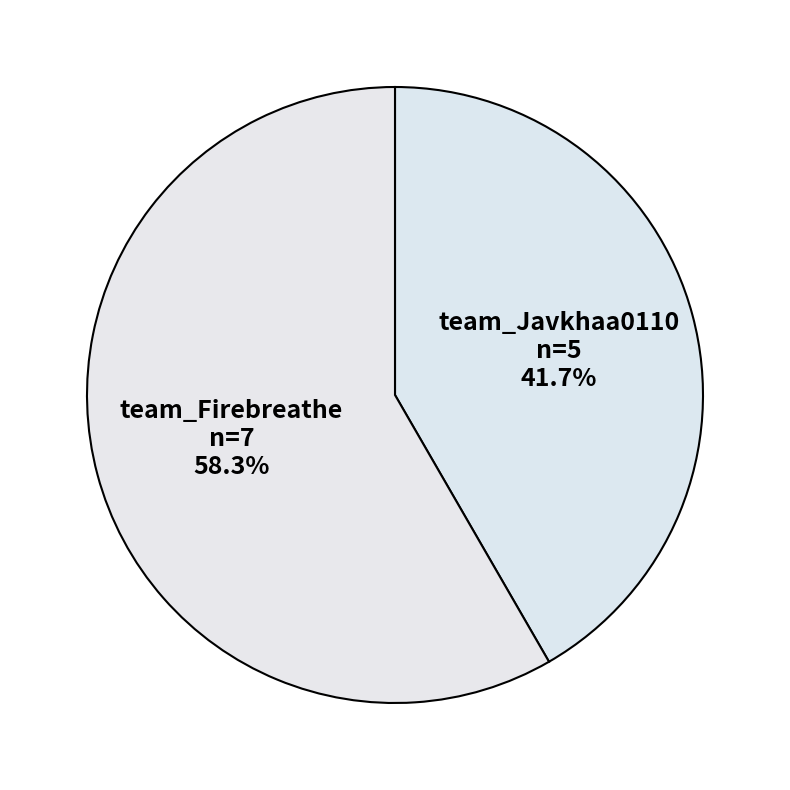

To the nearest percent, what portion does team_Firebreathe represent?

58%